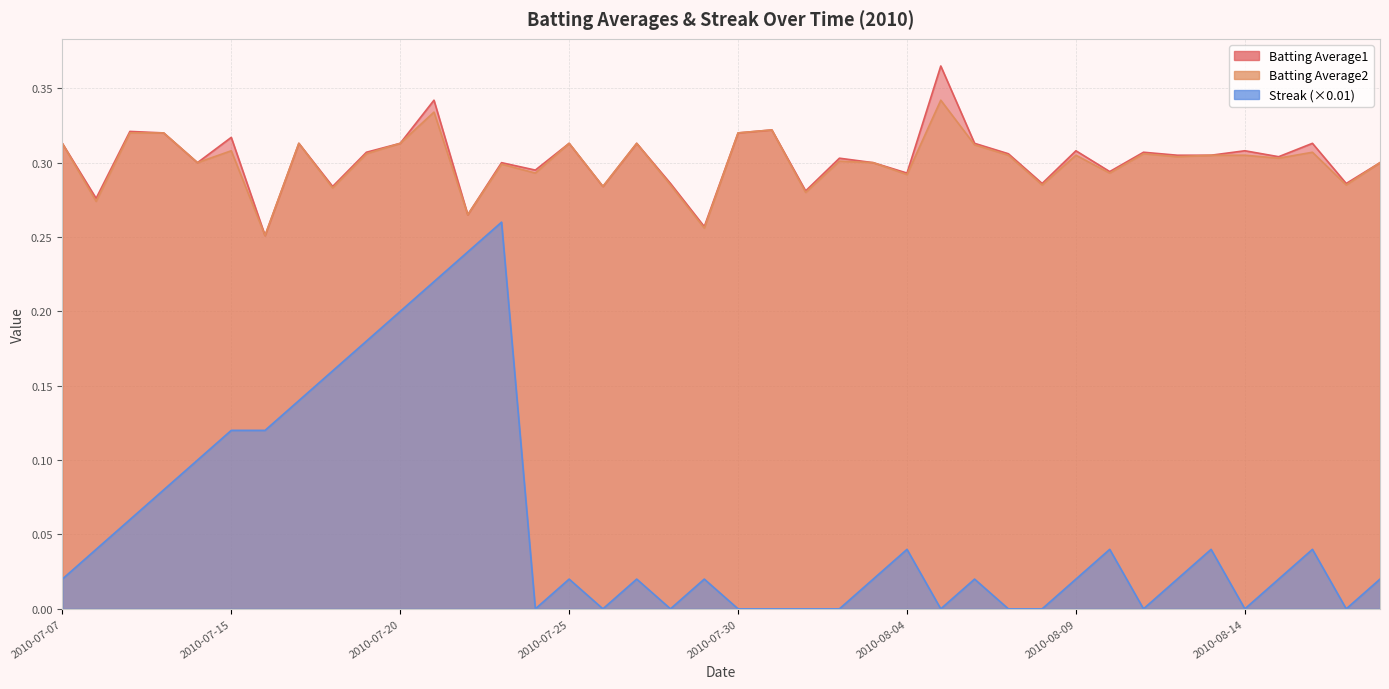

Reading left to right, what are all the values shown in this chart?

Batting Average1: 0.3	0.3	0.3	0.3	0.3	0.3	0.3	0.3	0.3	0.3	0.3	0.3	0.3	0.3	0.3	0.3	0.3	0.3	0.3	0.3	0.3	0.3	0.3	0.3	0.3	0.3	0.4	0.3	0.3	0.3	0.3	0.3	0.3	0.3	0.3	0.3	0.3	0.3	0.3	0.3
Batting Average2: 0.3	0.3	0.3	0.3	0.3	0.3	0.3	0.3	0.3	0.3	0.3	0.3	0.3	0.3	0.3	0.3	0.3	0.3	0.3	0.3	0.3	0.3	0.3	0.3	0.3	0.3	0.3	0.3	0.3	0.3	0.3	0.3	0.3	0.3	0.3	0.3	0.3	0.3	0.3	0.3
Streak: 0.0	0.0	0.1	0.1	0.1	0.1	0.1	0.1	0.2	0.2	0.2	0.2	0.2	0.3	0.0	0.0	0.0	0.0	0.0	0.0	0.0	0.0	0.0	0.0	0.0	0.0	0.0	0.0	0.0	0.0	0.0	0.0	0.0	0.0	0.0	0.0	0.0	0.0	0.0	0.0